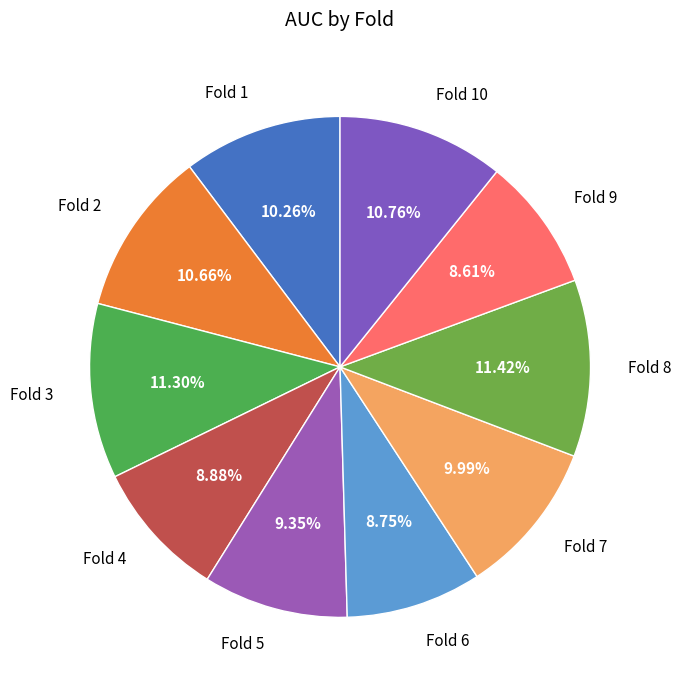

Do Fold 1 and Fold 2 together represent more than half of the pie?

No